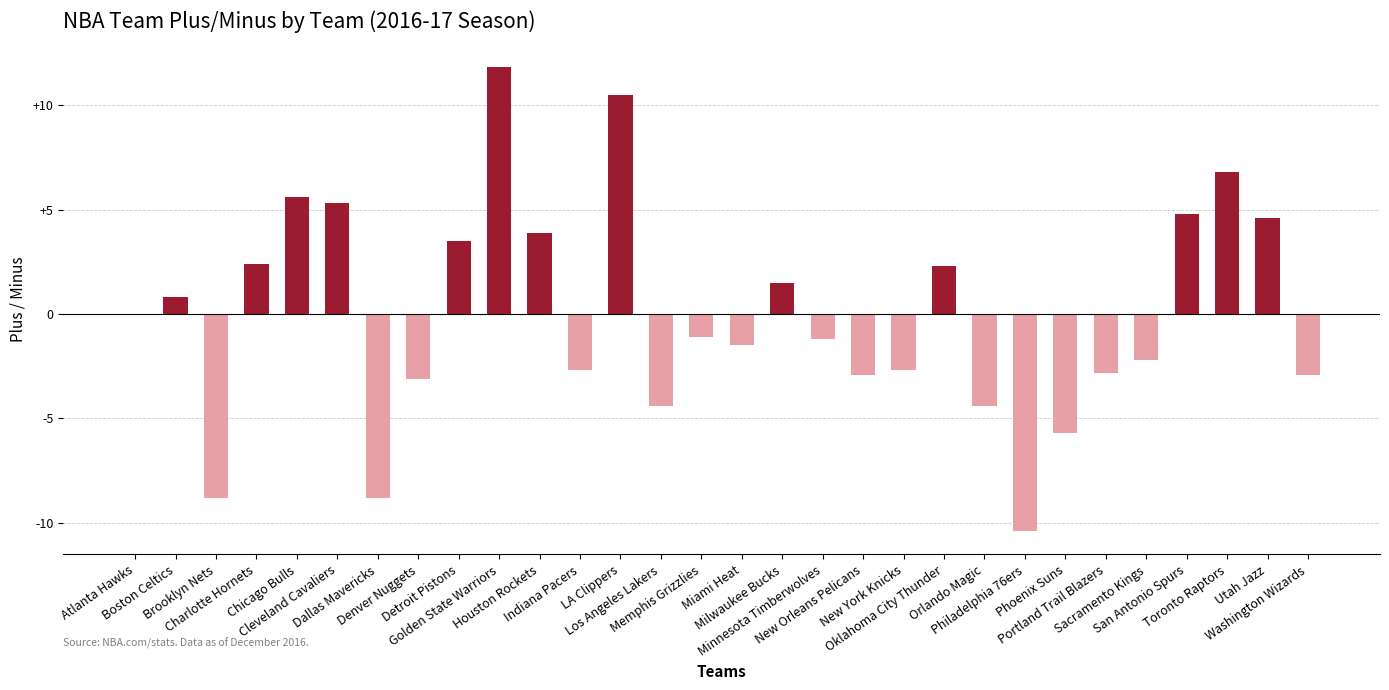

How many data points are above -1?

14